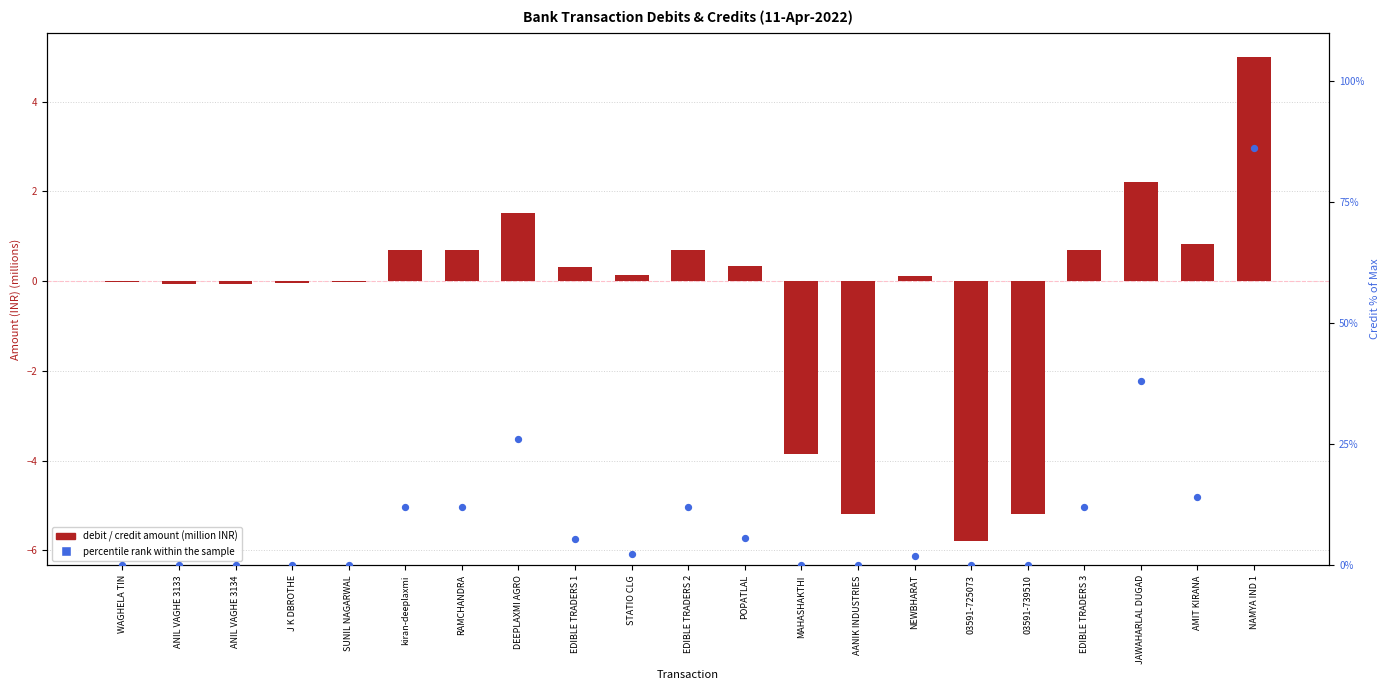

At how many categories does at least one series exceed 76?

1